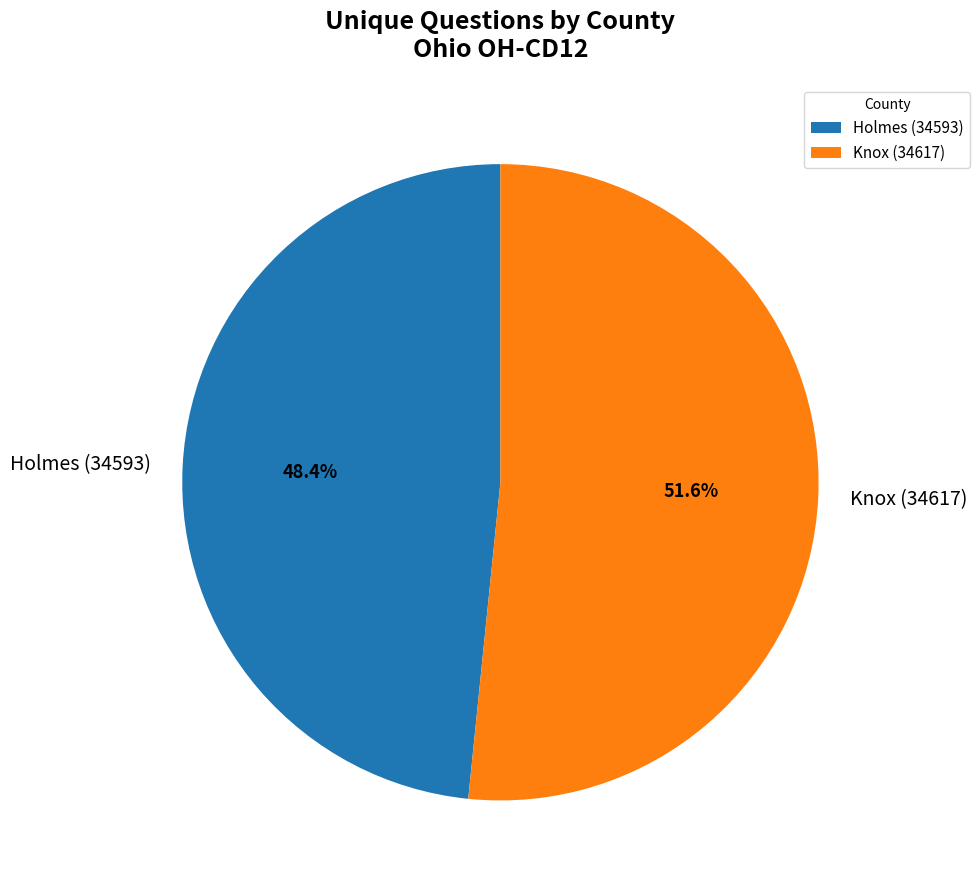

Between Knox (34617) and Holmes (34593), which is larger?

Knox (34617)